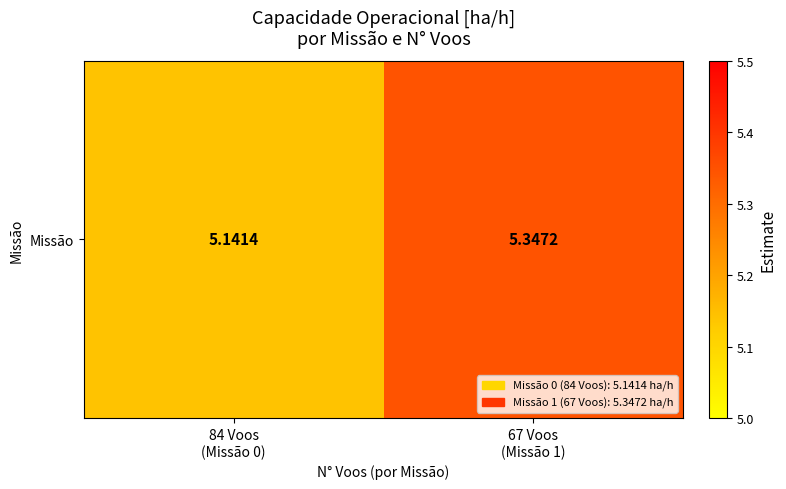

At which label is the value closest to 5?

84 Voos
(Missão 0)